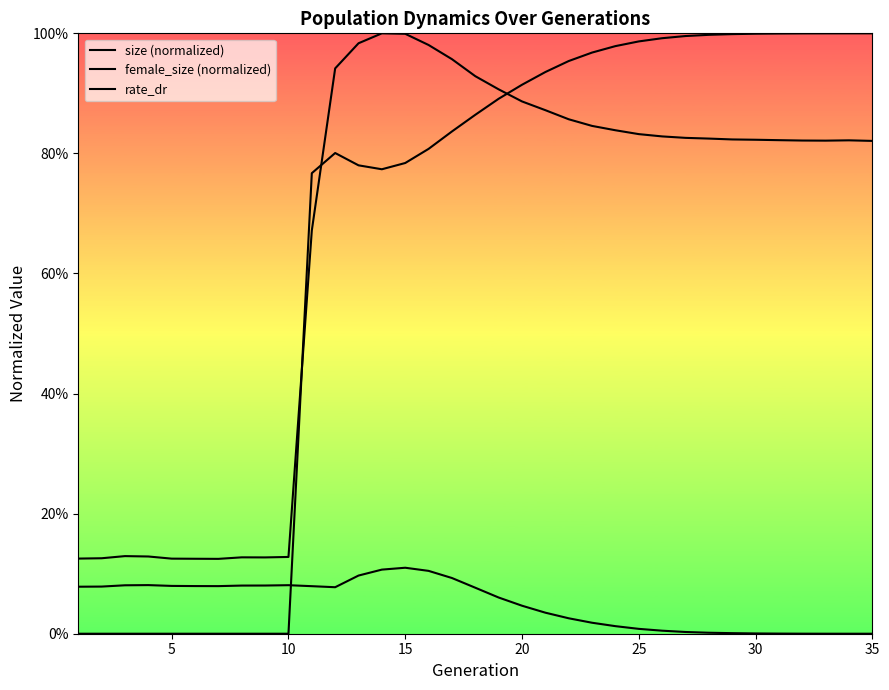

Reading right to left, what are all the values shown in this chart?

size (normalized): 0.8	0.8	0.8	0.8	0.8	0.8	0.8	0.8	0.8	0.8	0.8	0.8	0.8	0.9	0.9	0.9	0.9	0.9	1.0	1.0	1.0	1.0	1.0	0.9	0.7	0.1	0.1	0.1	0.1	0.1	0.1	0.1	0.1	0.1	0.1
female_size (normalized): 0.0	0.0	0.0	0.0	0.0	0.0	0.0	0.0	0.0	0.0	0.0	0.0	0.0	0.0	0.0	0.0	0.1	0.1	0.1	0.1	0.1	0.1	0.1	0.1	0.1	0.1	0.1	0.1	0.1	0.1	0.1	0.1	0.1	0.1	0.1
rate_dr: 1.0	1.0	1.0	1.0	1.0	1.0	1.0	1.0	1.0	1.0	1.0	1.0	1.0	1.0	0.9	0.9	0.9	0.9	0.8	0.8	0.8	0.8	0.8	0.8	0.8	0.0	0.0	0.0	0.0	0.0	0.0	0.0	0.0	0.0	0.0